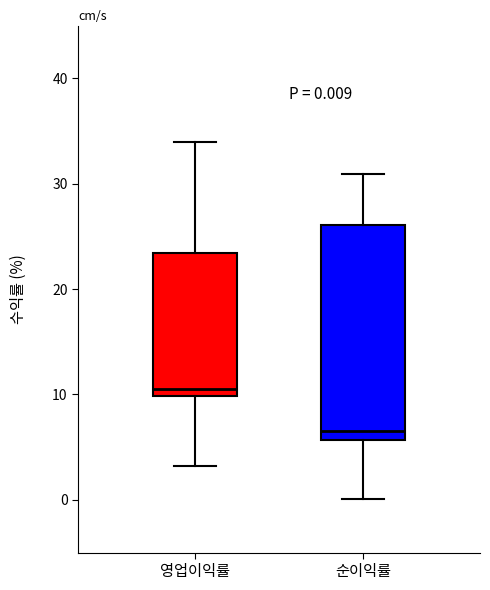

Which box is the tallest, from its lower edge to its upper edge?

순이익률